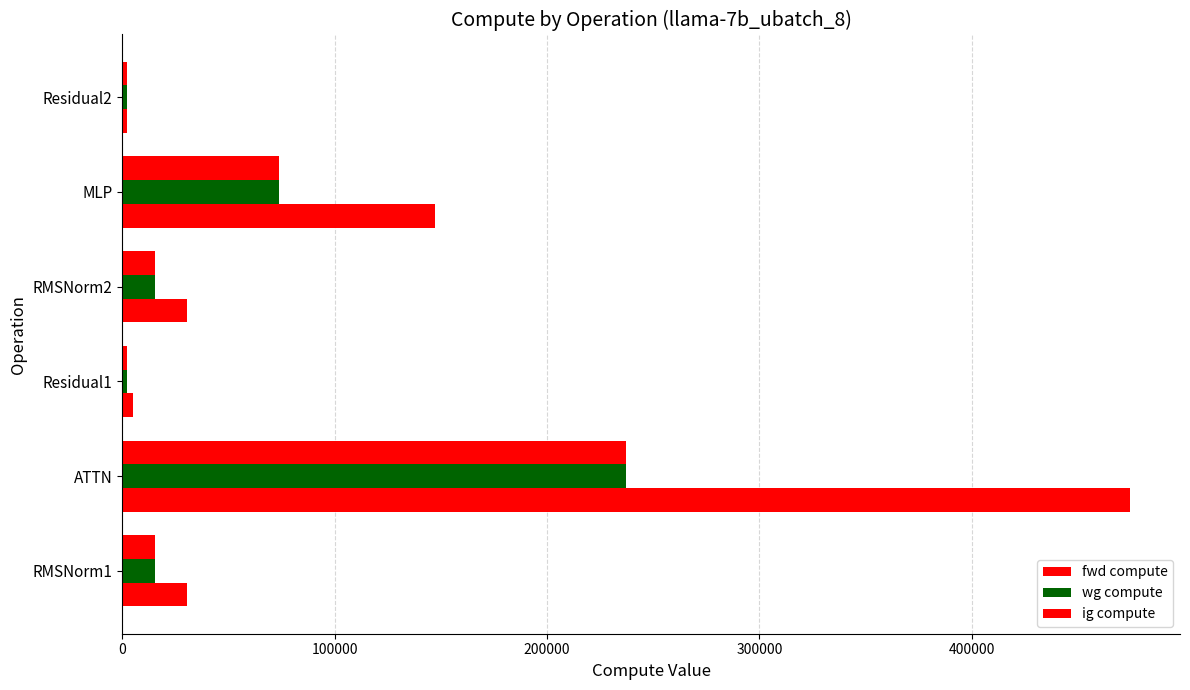

How many categories are shown in the chart?

6